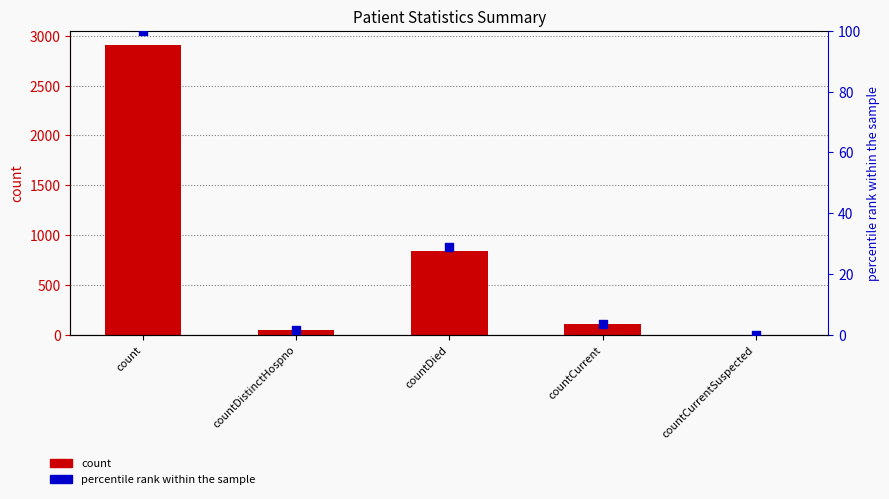

Which series reaches the maximum Y coordinate?

count